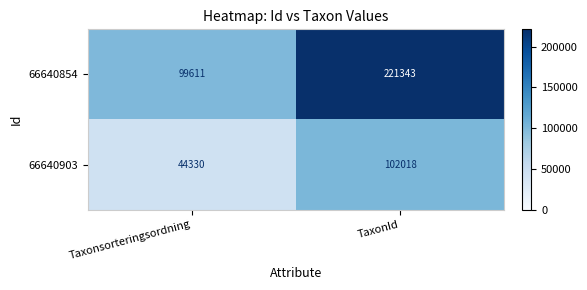

At how many categories does at least one series exceed 122369?

1